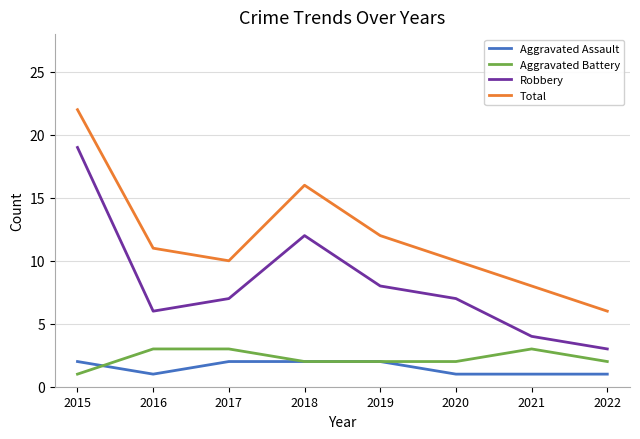

At which category is the sum across all series the highest?

2015